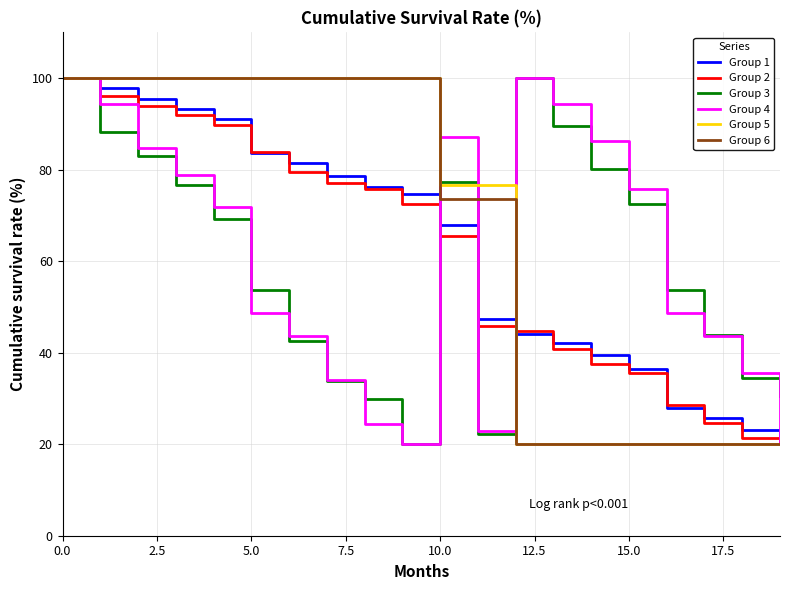

What is the maximum value for Group 6?

100.0